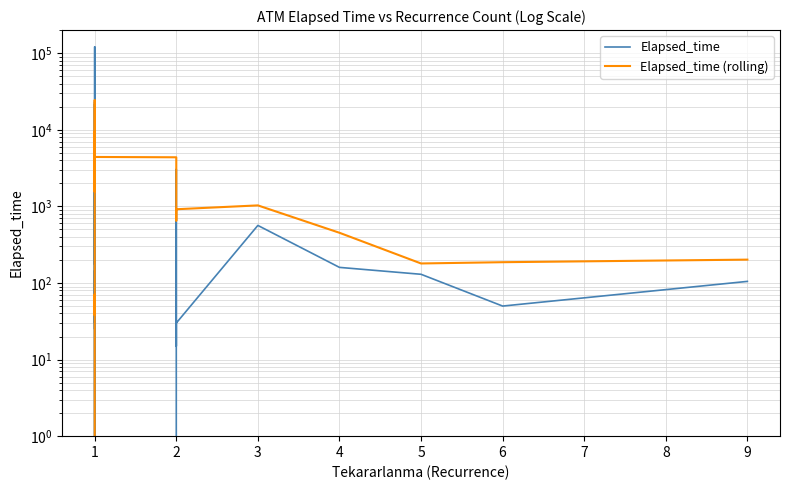

What is the difference between the maximum and minimum values in the Elapsed_time (rolling) series?

24396.0